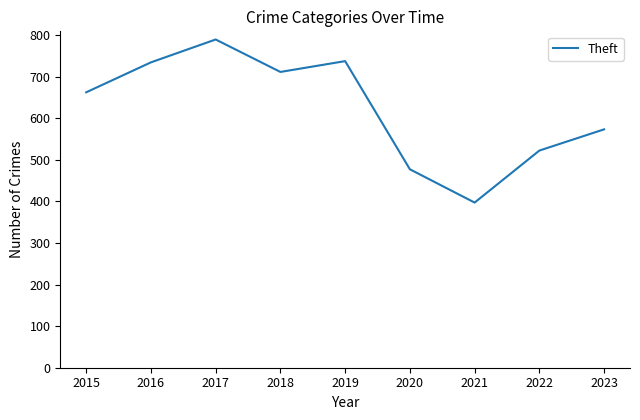

Which has a higher value, 2022 or 2016?

2016